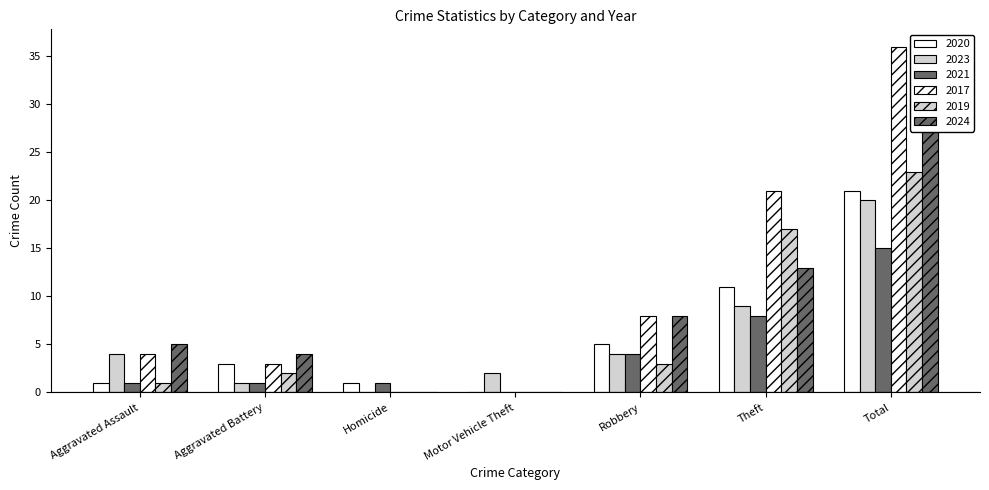

What is the spread (max minus min) of values at Robbery?

5